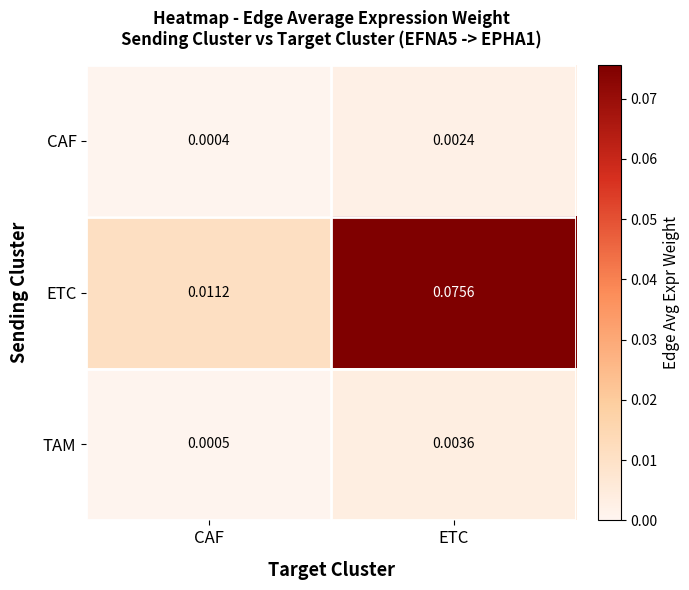

Which series has the widest spread of values?

ETC